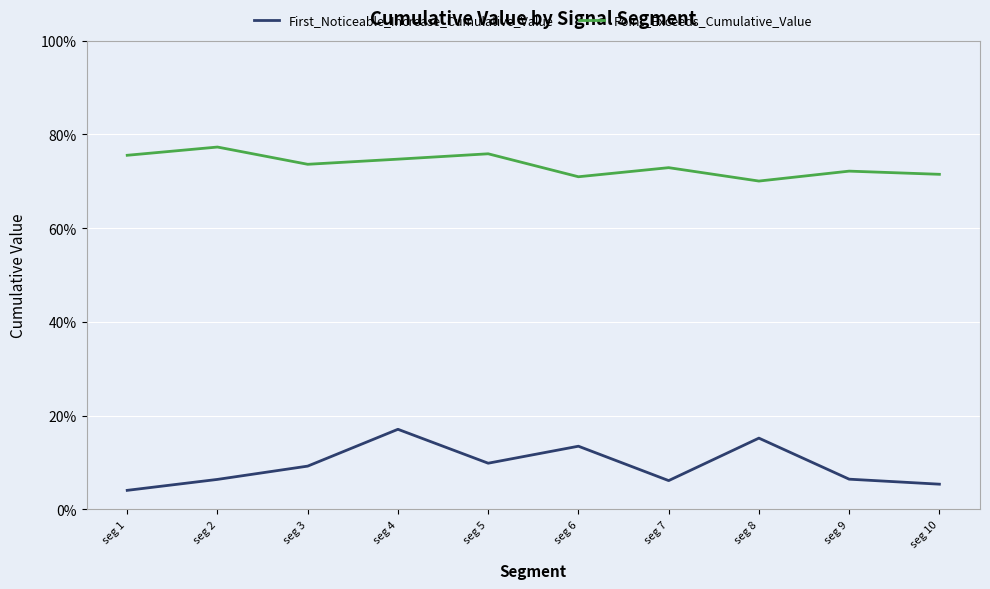

Which has a higher value, seg 4 or seg 8?

seg 4